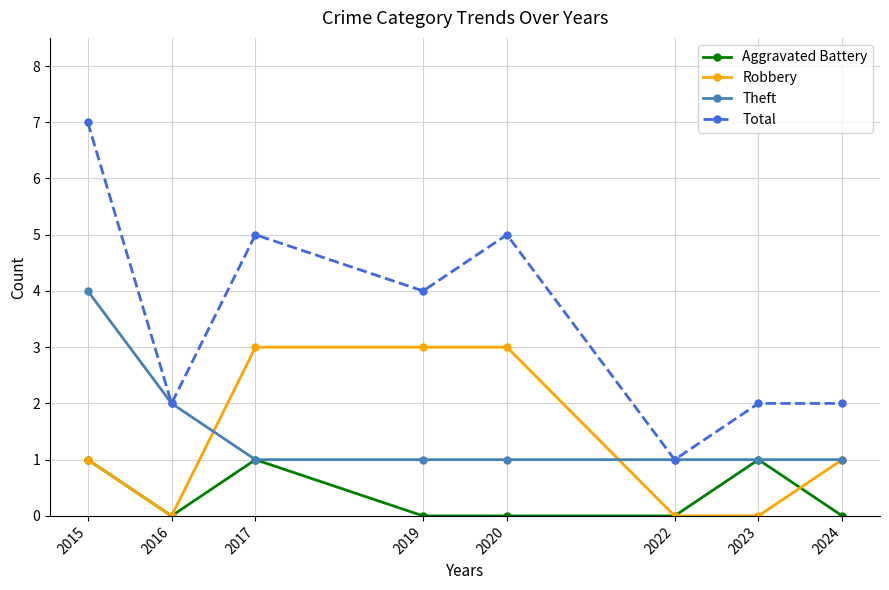

True or false: Robbery and Total cross at least once.

False